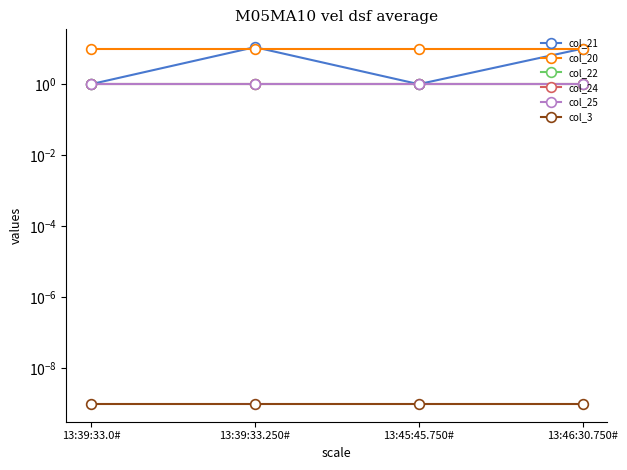

Is the value of col_22 at 13:46:30.750# greater than the value of col_3 at 13:45:45.750#?

Yes